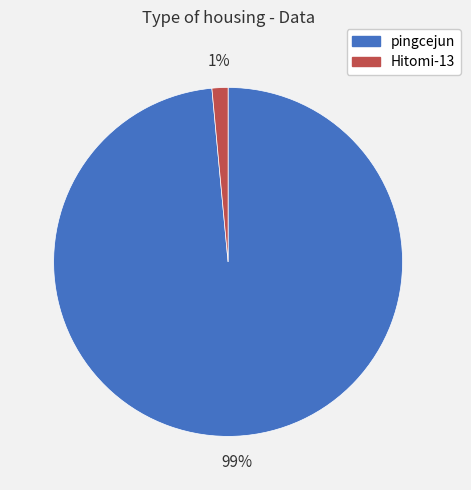

Count the number of slices in the pie.

2